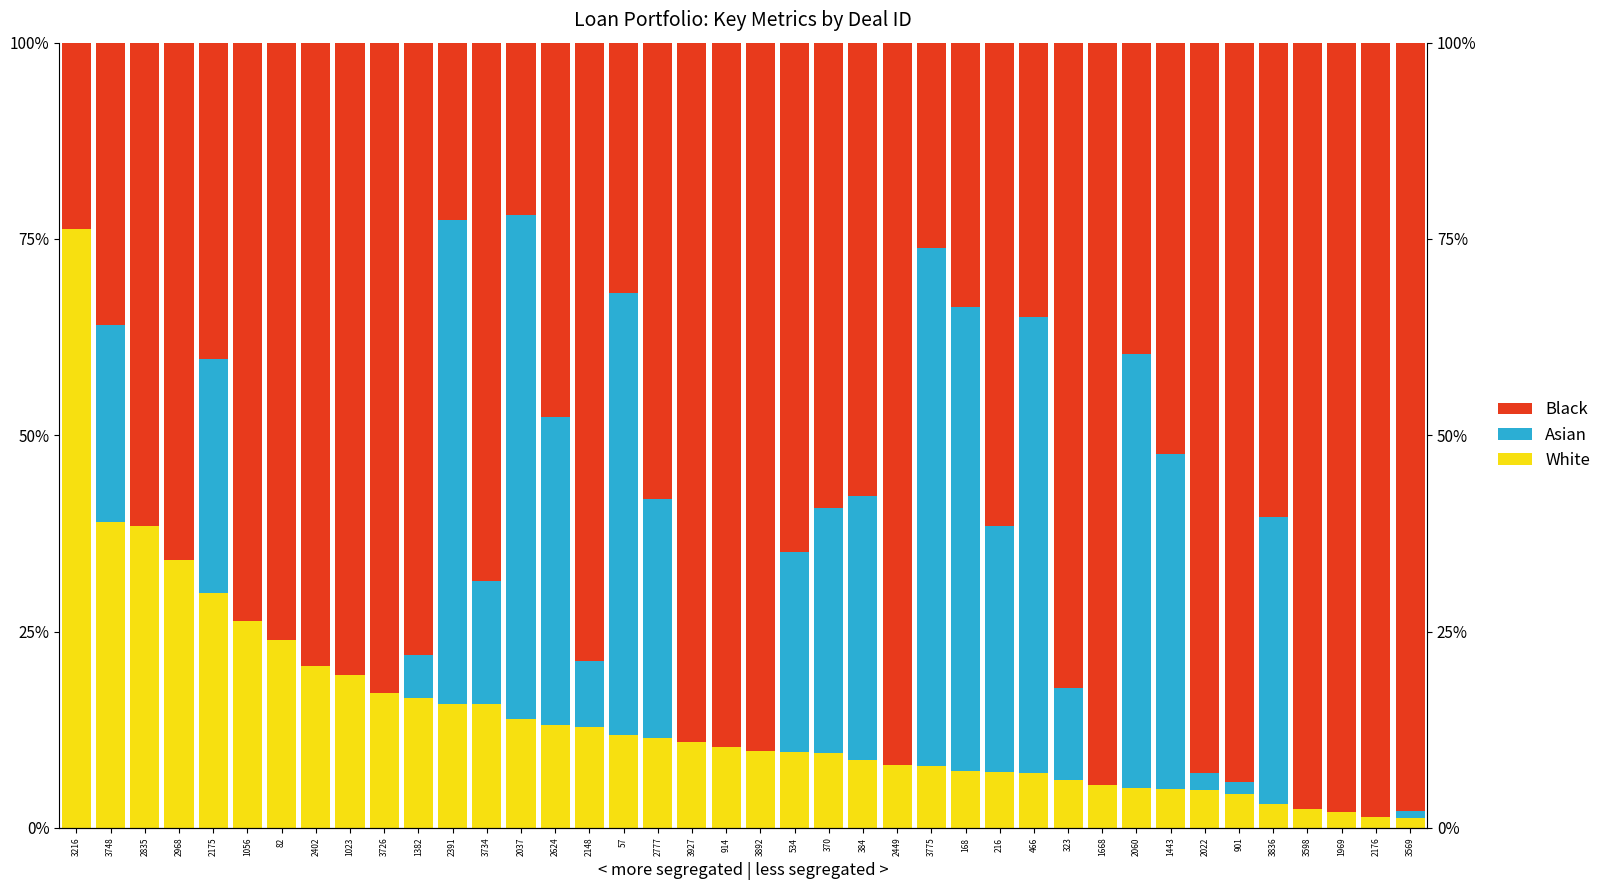

Which series has the widest spread of values?

Black